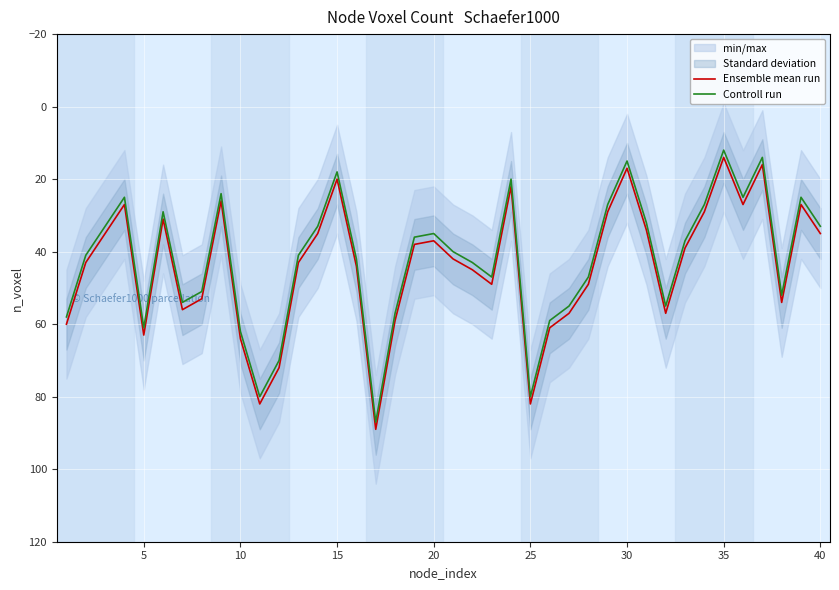

Is it true that Ensemble mean run equals 14 at 5?

False